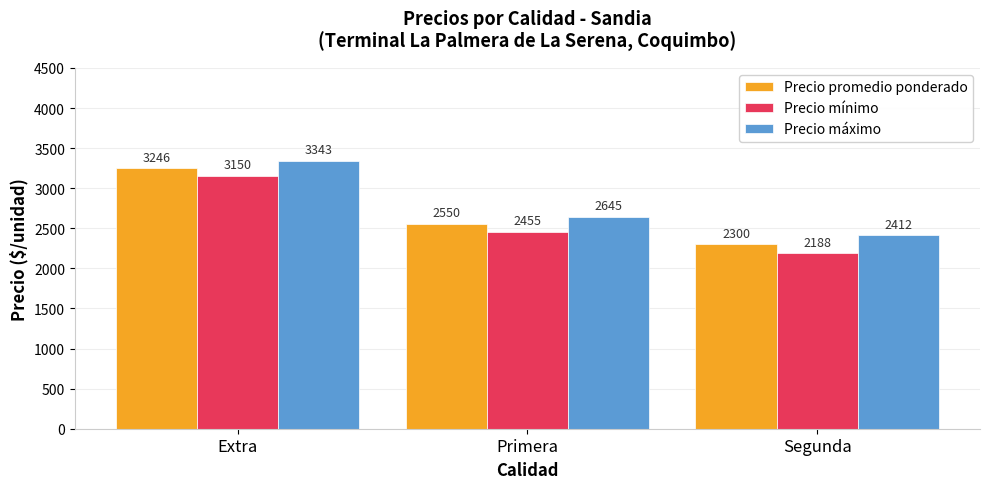

At which label is Precio máximo closest to 2877?

Primera